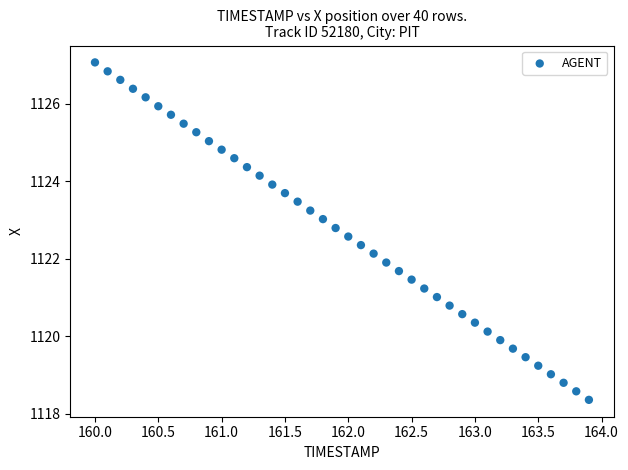

What is the range of X values (max minus min)?

3.9